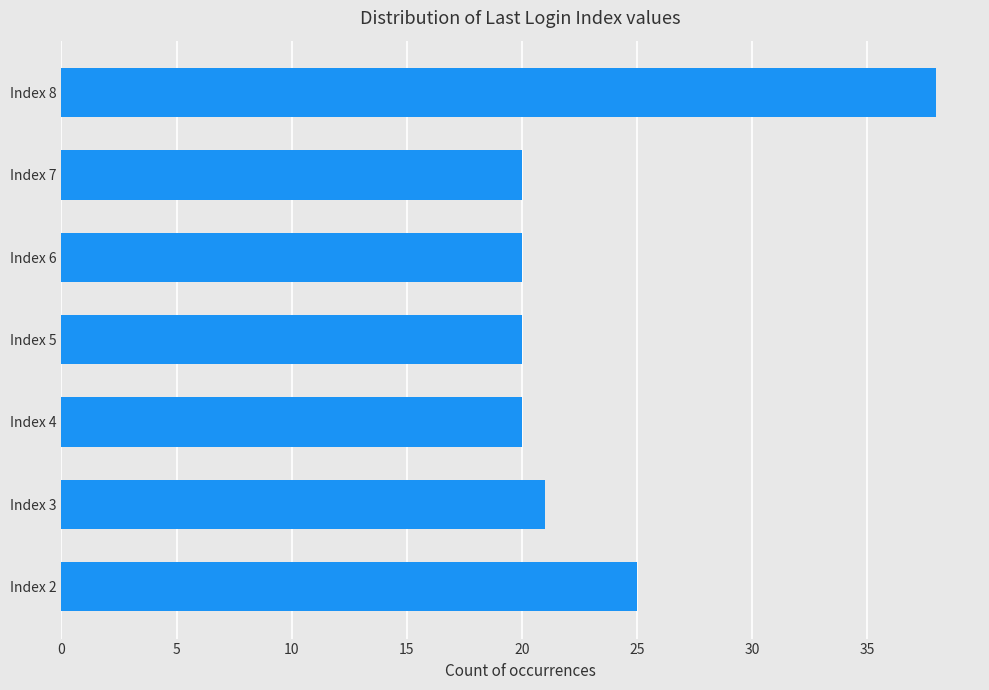

The chart shows a value of 20 at Index 4. True or false?

True